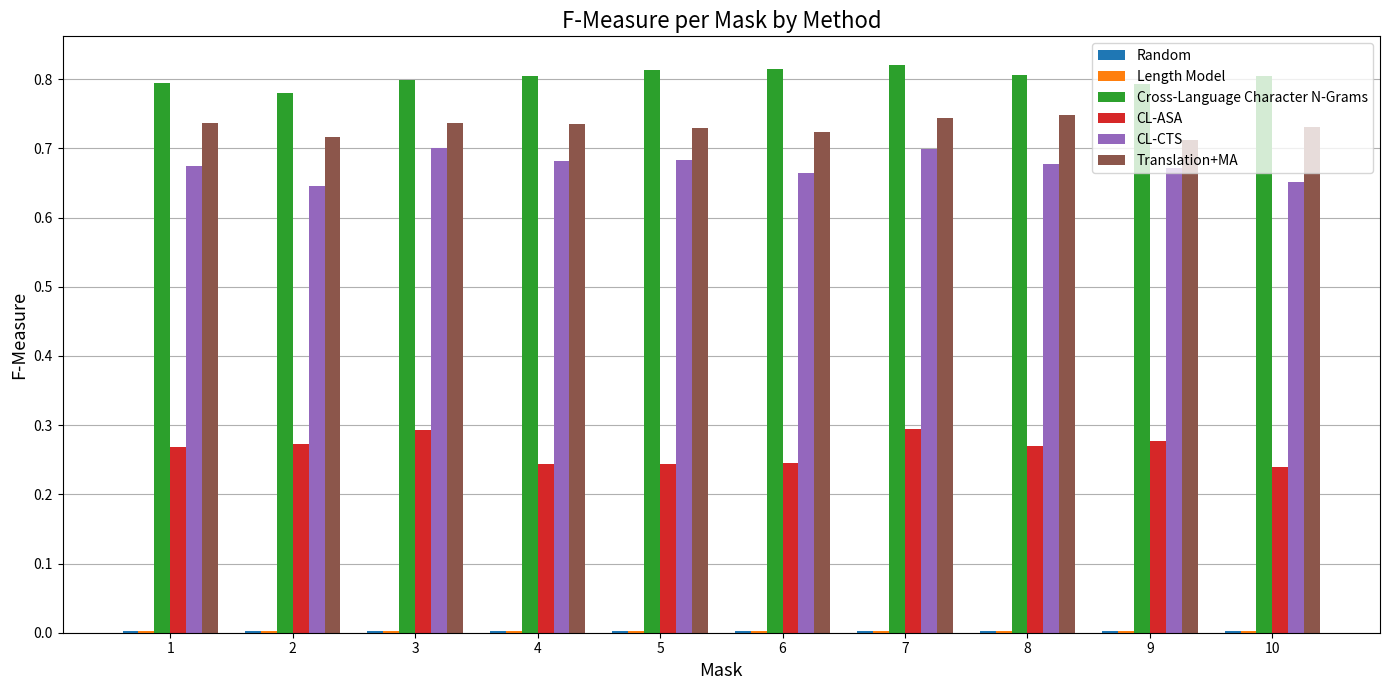

How many groups of bars are there?

10